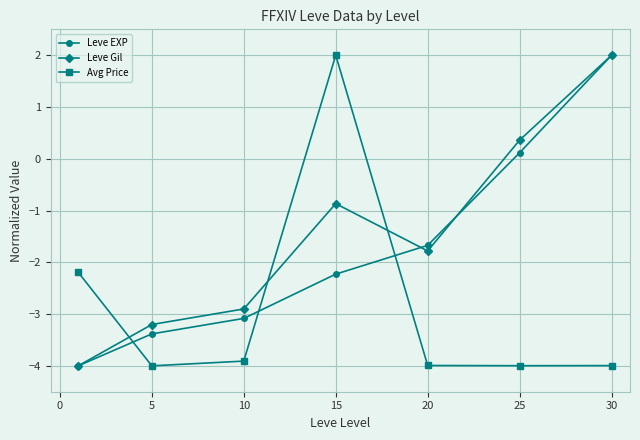

What is the greatest value displayed?

2.0